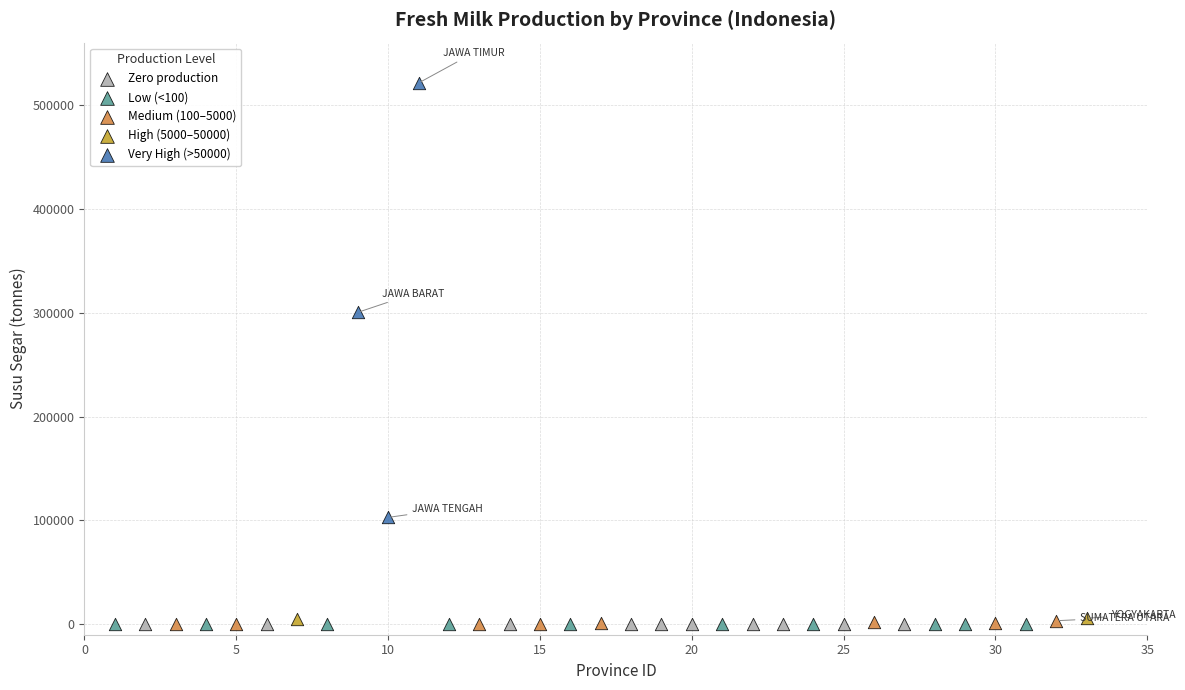

What are all the series names shown in the legend?

Zero production, Low (<100), Medium (100–5000), High (5000–50000), Very High (>50000)